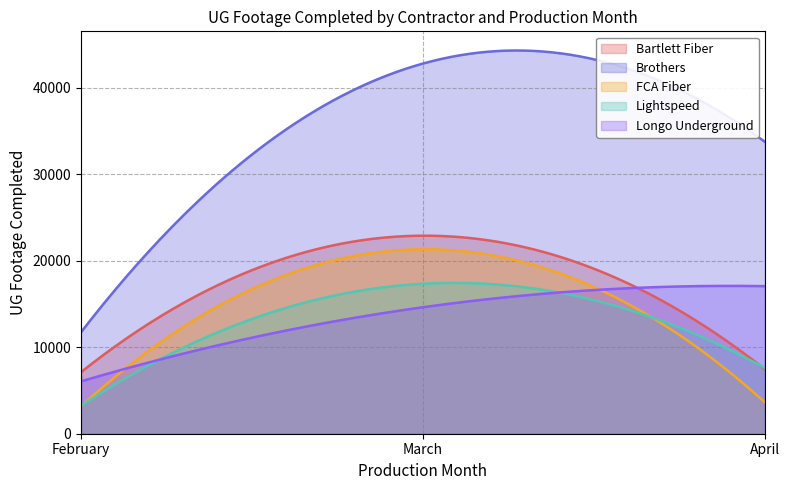

At which category is the sum across all series the highest?

March